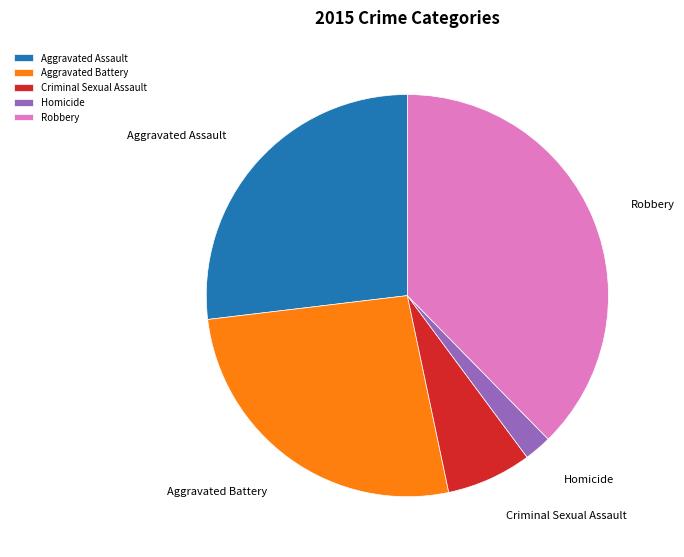

How many slices are in this pie chart?

5